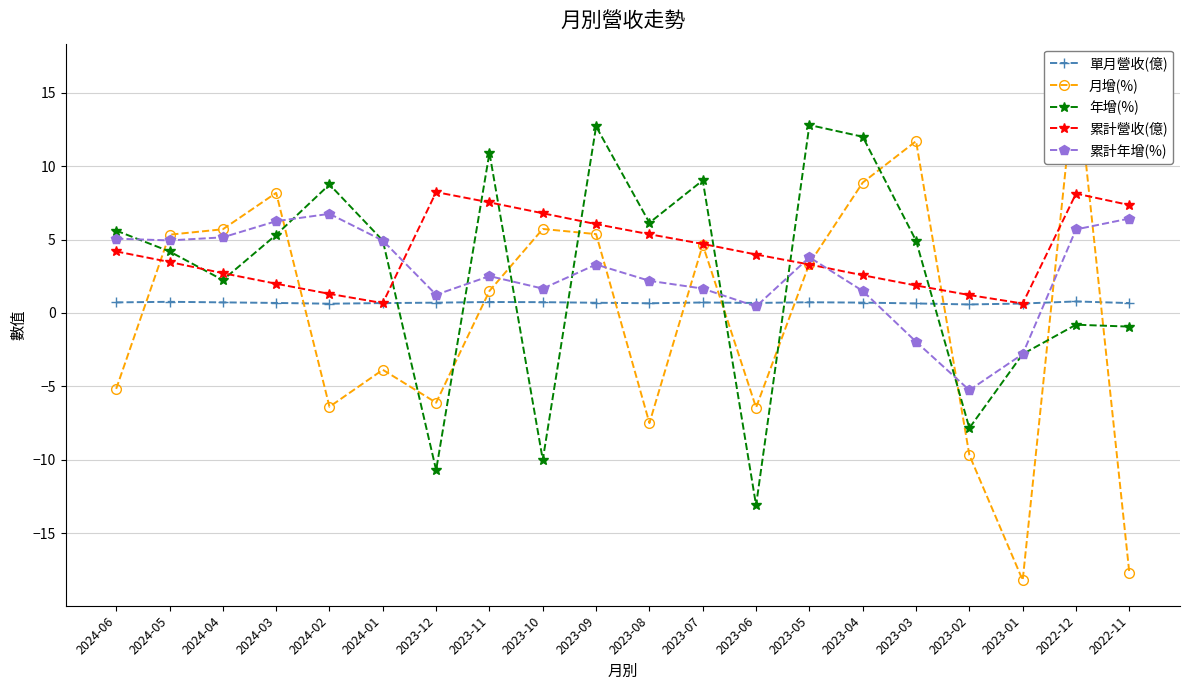

True or false: 月增(%) has a value of -1.3 at 2023-06.

False